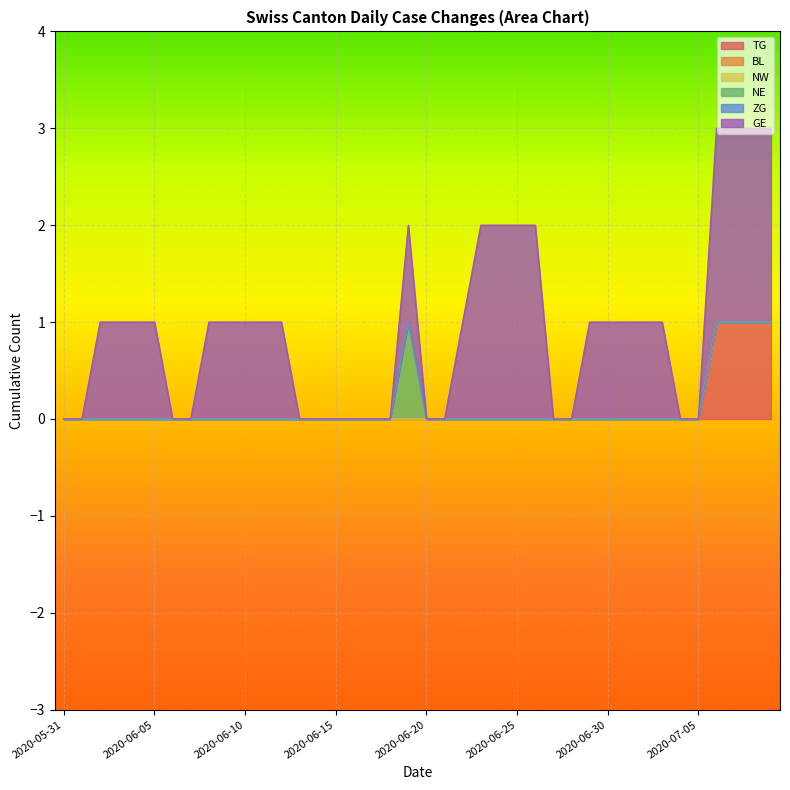

What is the sum of all GE values?

32